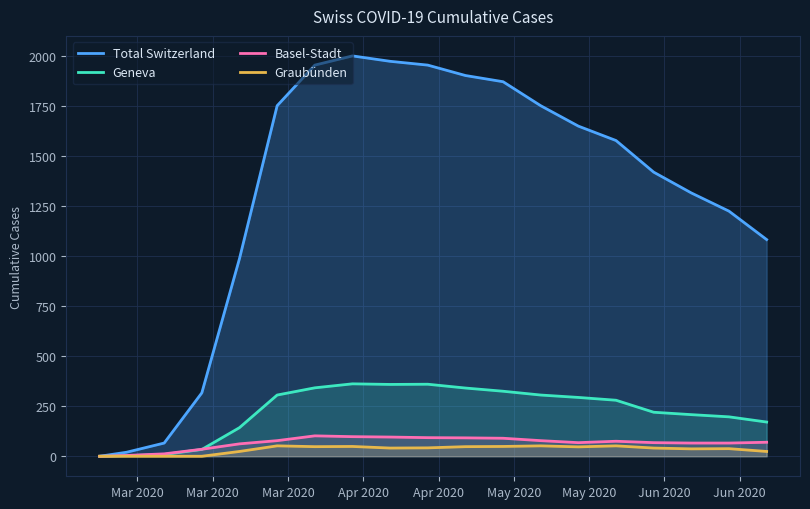

True or false: Geneva and Total Switzerland cross at least once.

False